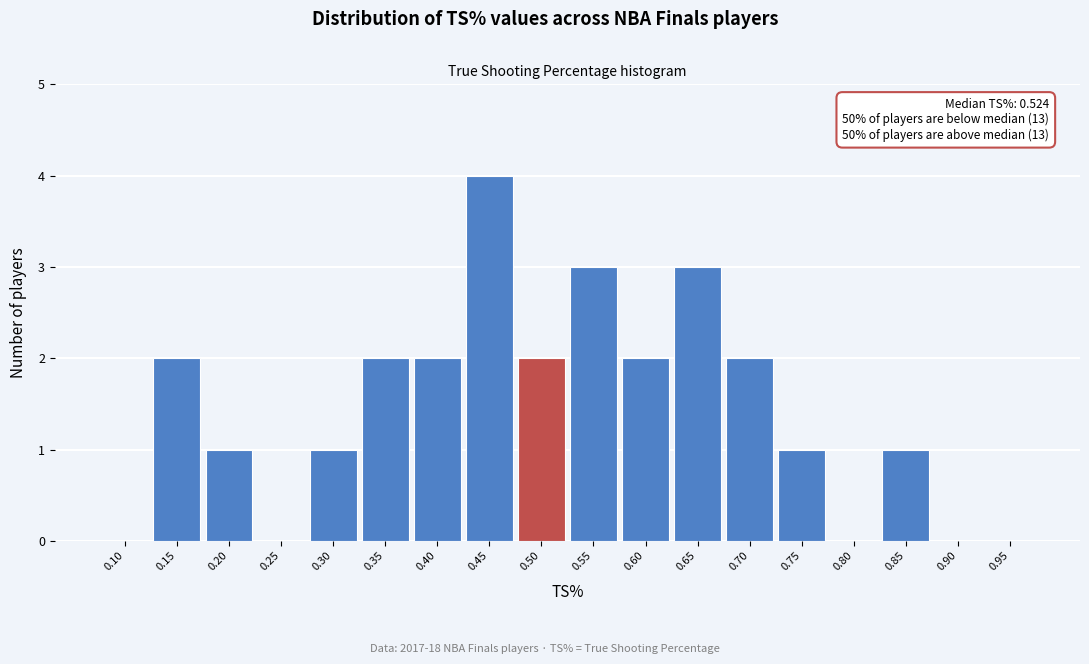

Reading left to right, what are all the values shown in this chart?

0.10=0	0.15=2	0.20=1	0.25=0	0.30=1	0.35=2	0.40=2	0.45=4	0.50=2	0.55=3	0.60=2	0.65=3	0.70=2	0.75=1	0.80=0	0.85=1	0.90=0	0.95=0